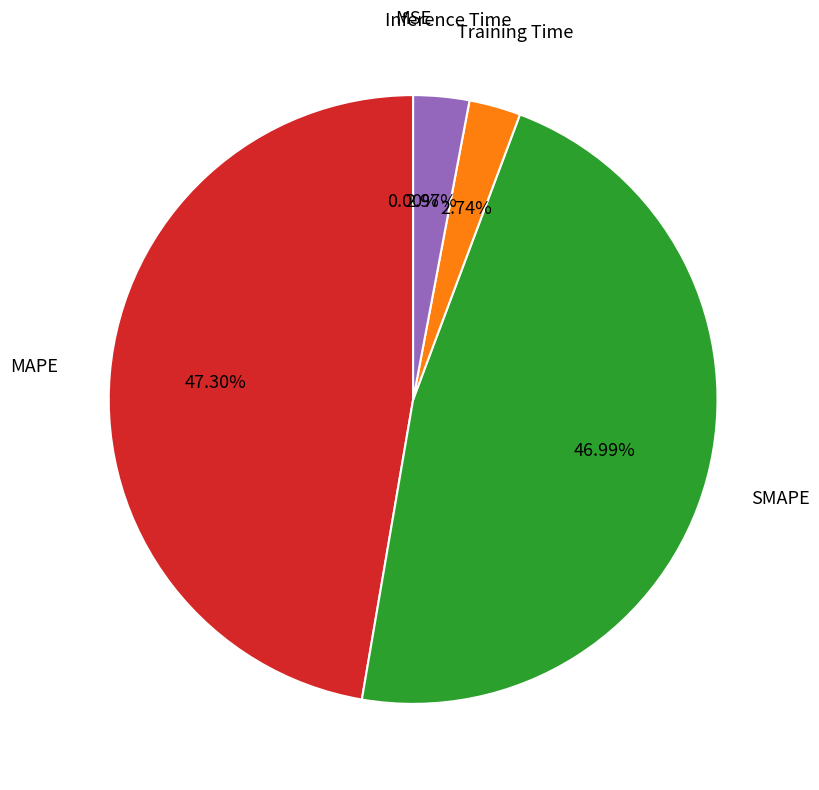

Does any single category account for the majority?

No